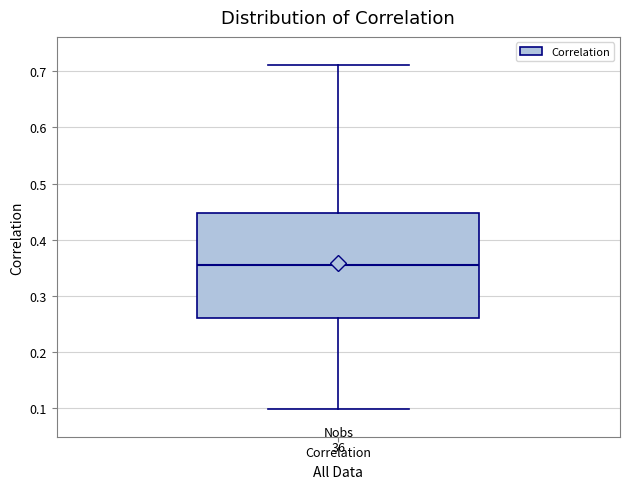

Read this box plot against the y-axis: the position of the median line, the range covered by the box, and the ends of both whiskers. The values are not printed on the chart, so give them approximately, as read against the axis.

median 0.36, box 0.26 to 0.45, whiskers 0.10 to 0.71